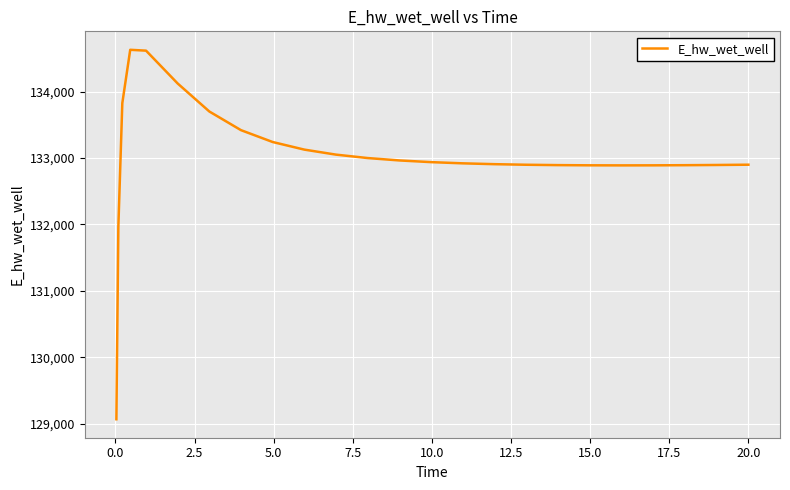

What is the smallest value displayed?

129070.3